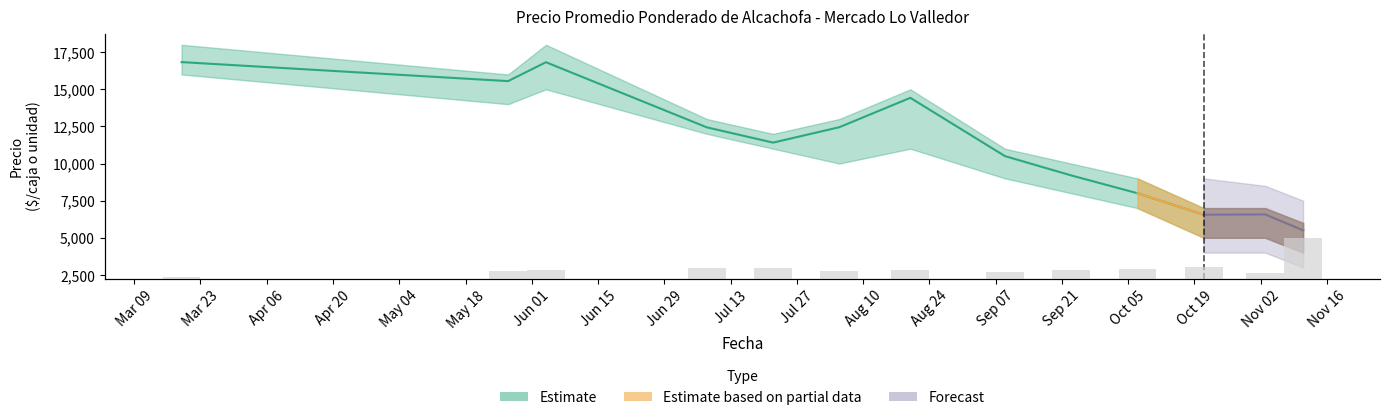

Reading left to right, extract all data points from this chart.

120	580	630	800	780	580	610	500	650	720	870	400	3000